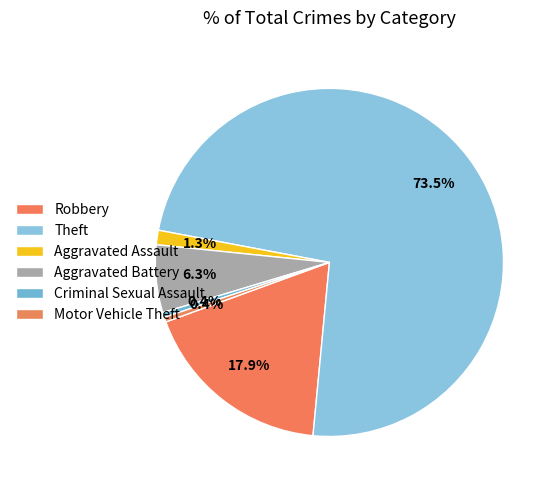

Which slice represents more than half of the pie?

Theft